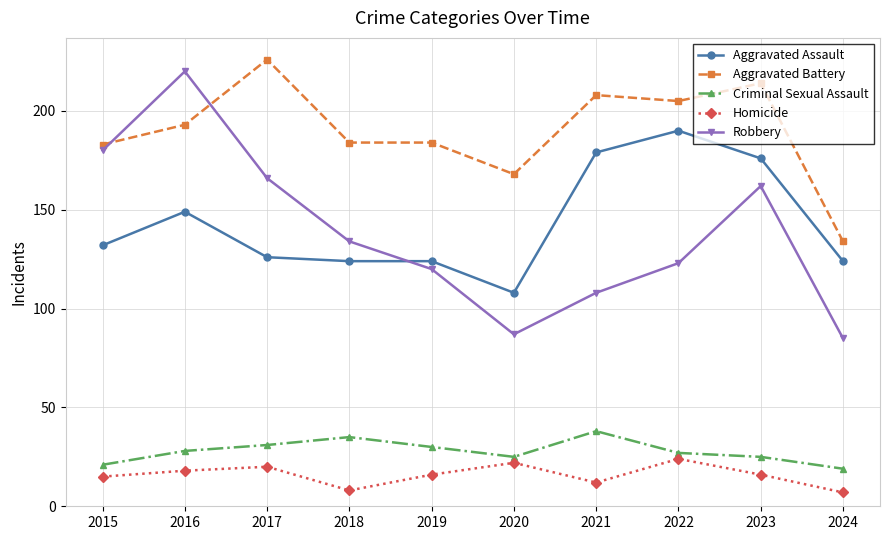

Reading right to left, transcribe all the data shown in this chart.

Aggravated Assault: 124	176	190	179	108	124	124	126	149	132
Aggravated Battery: 134	214	205	208	168	184	184	226	193	183
Criminal Sexual Assault: 19	25	27	38	25	30	35	31	28	21
Homicide: 7	16	24	12	22	16	8	20	18	15
Robbery: 85	162	123	108	87	120	134	166	220	180